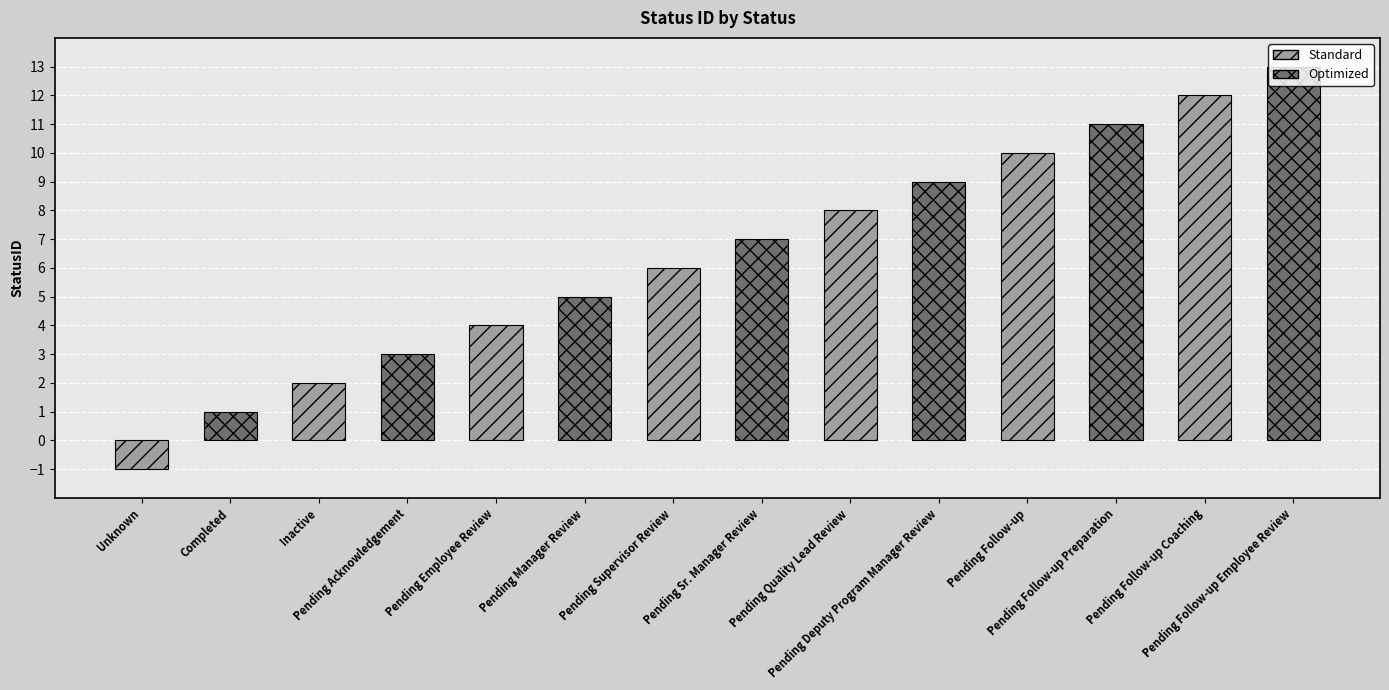

True or false: the data shows 12 at Pending Sr. Manager Review.

False